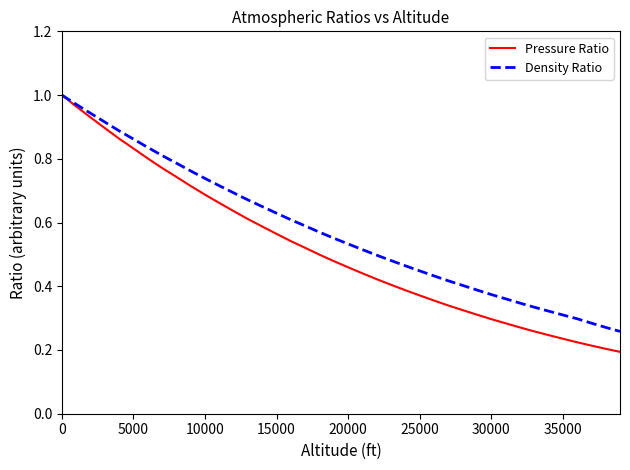

List the series in order of their overall mean, highest first.

Density Ratio, Pressure Ratio